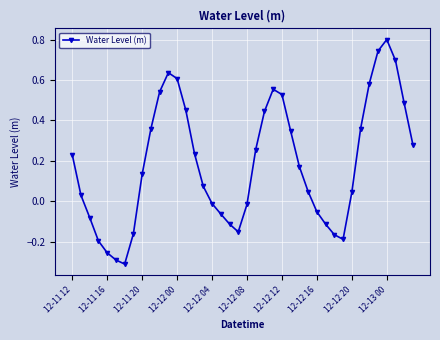

What is the difference between the second highest and minimum values?

1.1